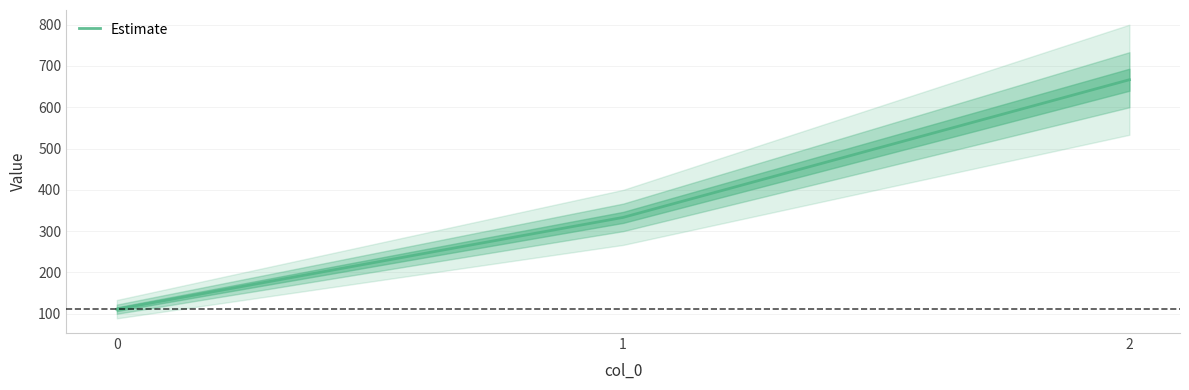

What is the value of the 2nd point from the left?

333.3